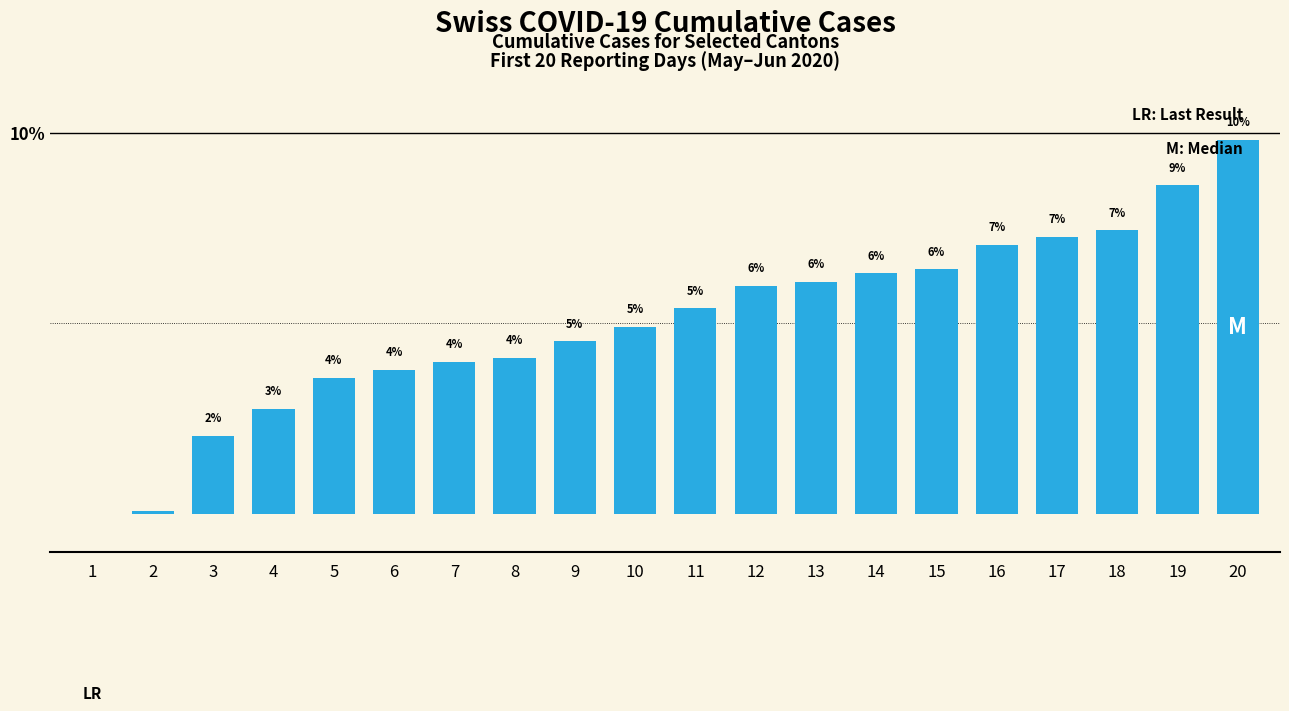

Is it true that the value at 2 is 0.0?

False